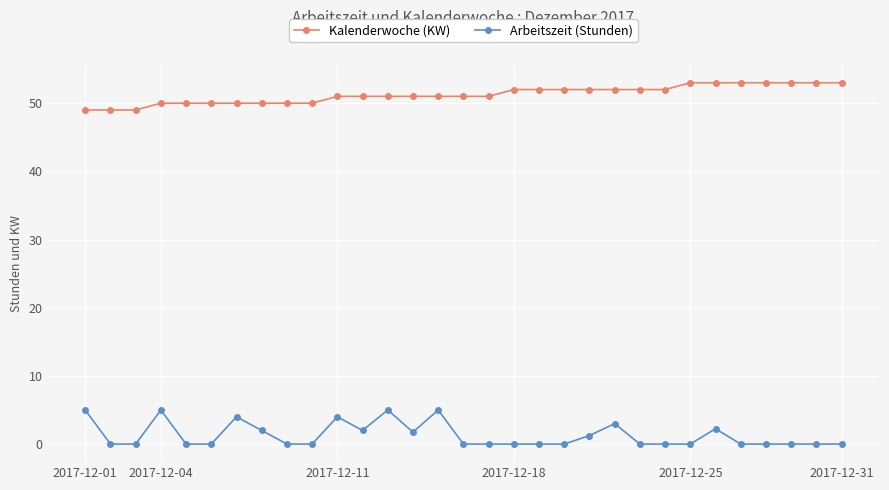

What is the difference between the maximum and second lowest values in the Arbeitszeit (Stunden) series?

5.0